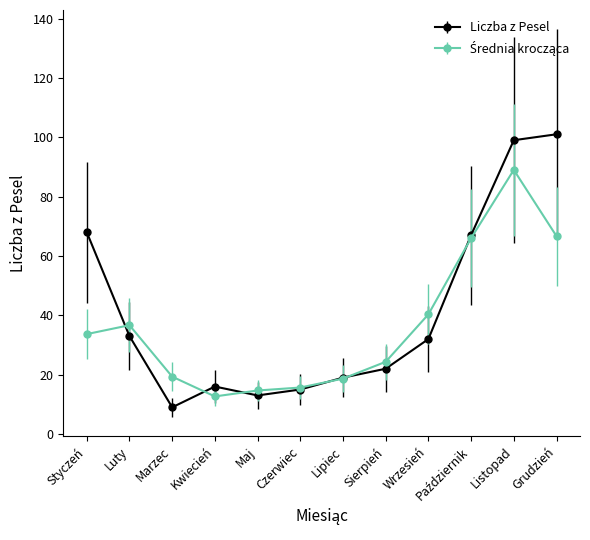

How many interior local valleys does the Liczba z Pesel series have?

2